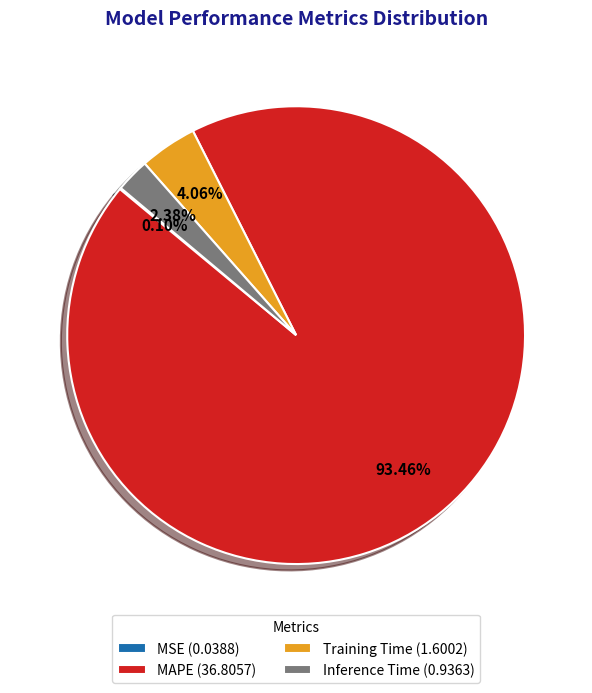

Combined, do MAPE (36.8057) and Inference Time (0.9363) account for over 50%?

Yes